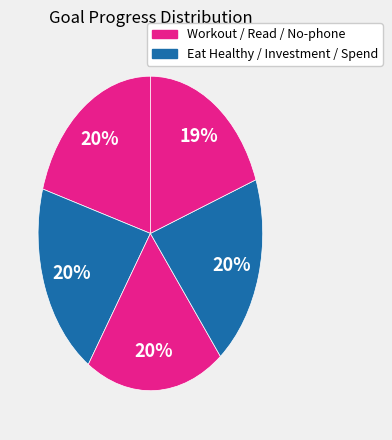

How many slices are in this pie chart?

5